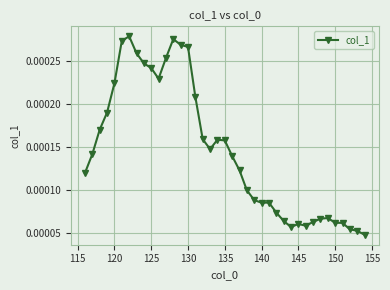

True or false: there are more than 0 points higher than both neighbors.

True